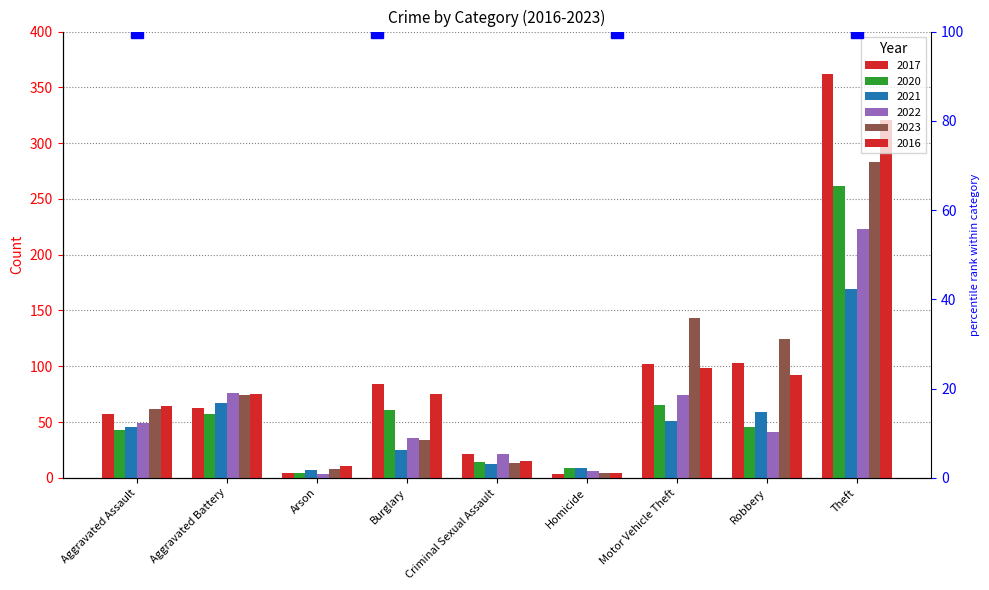

Are the bars horizontal?

No